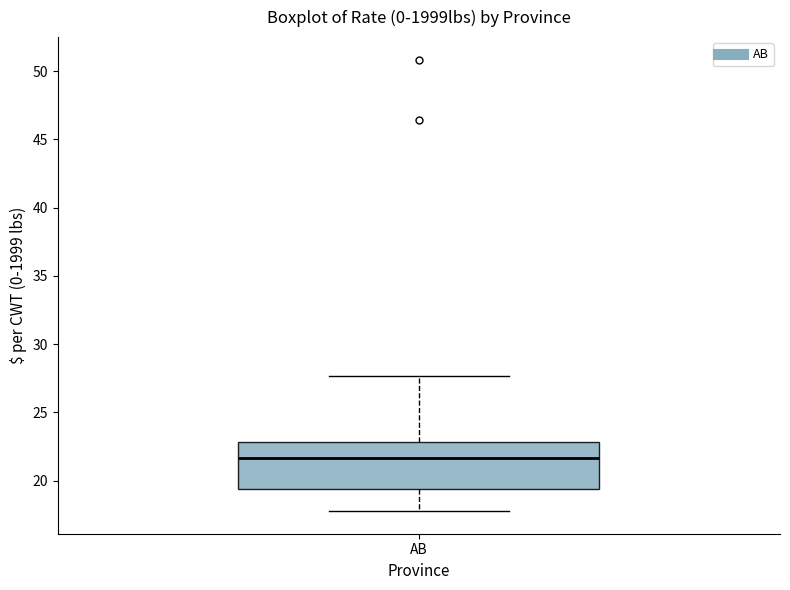

Transcribe this box plot: give where the median line is, the range the box spans, and where the two whiskers end, as read against the y-axis. The values are not printed on the chart, so give them approximately, as read against the axis.

median 21.5, box 19.5 to 23.0, whiskers 18.0 to 27.5